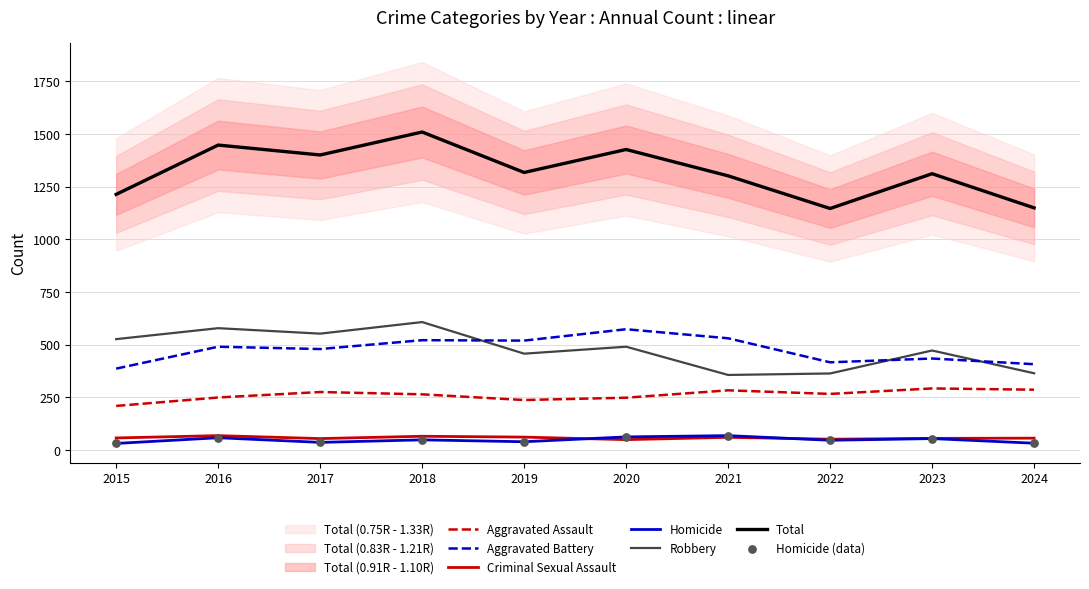

Is the value of Criminal Sexual Assault at 2020 greater than the value of Total at 2018?

No